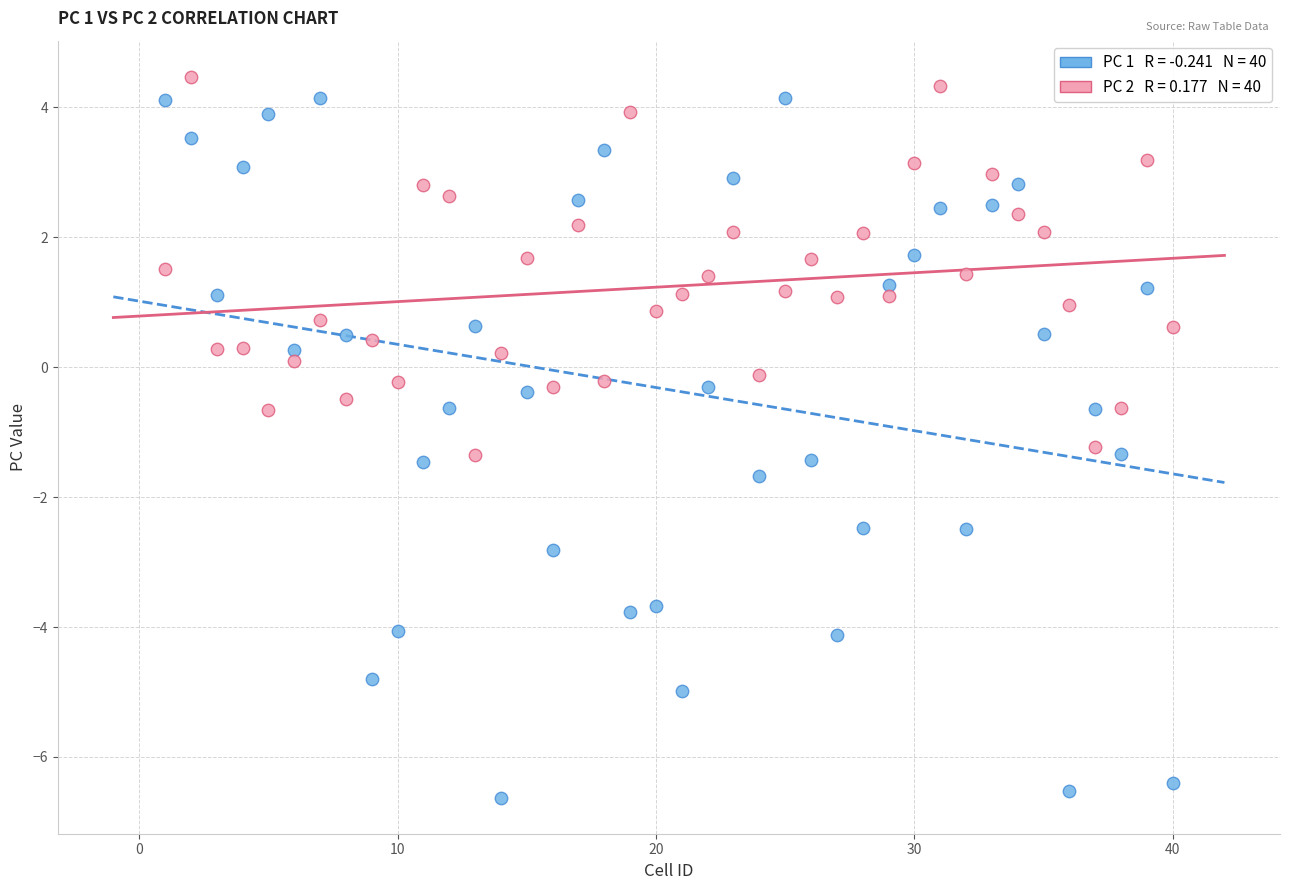

Across all data points, what is the range of Y values (max minus min)?

11.1